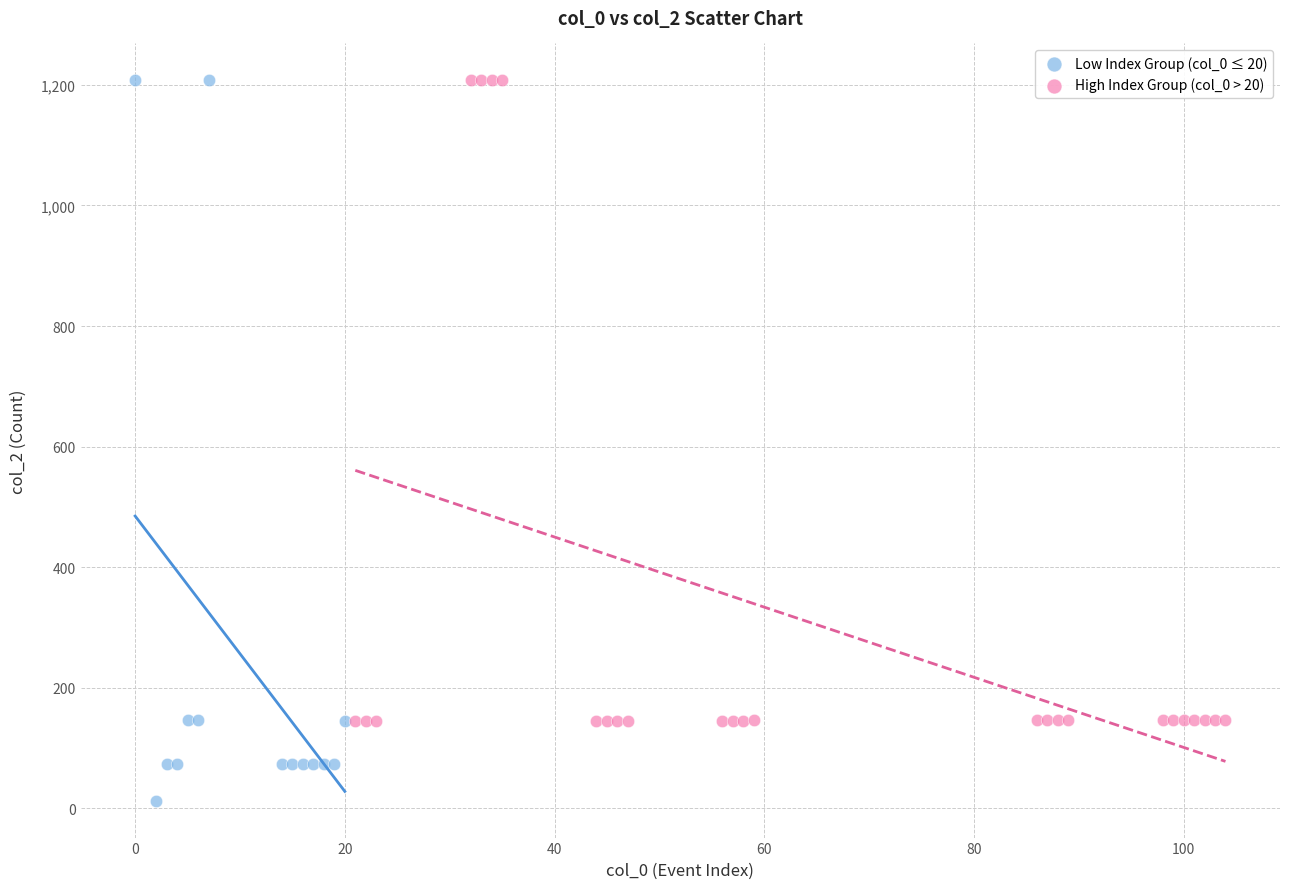

Which series contains the lowest Y value?

Low Index Group (col_0 ≤ 20)